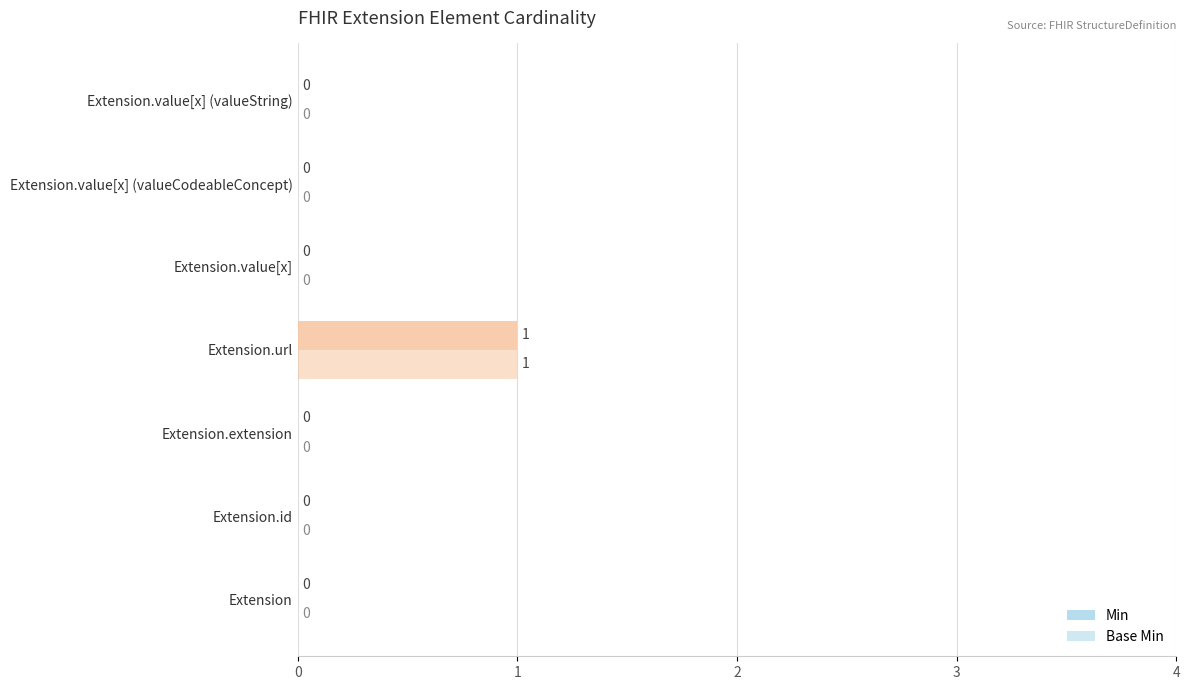

What is the highest value of the Base Min series?

1